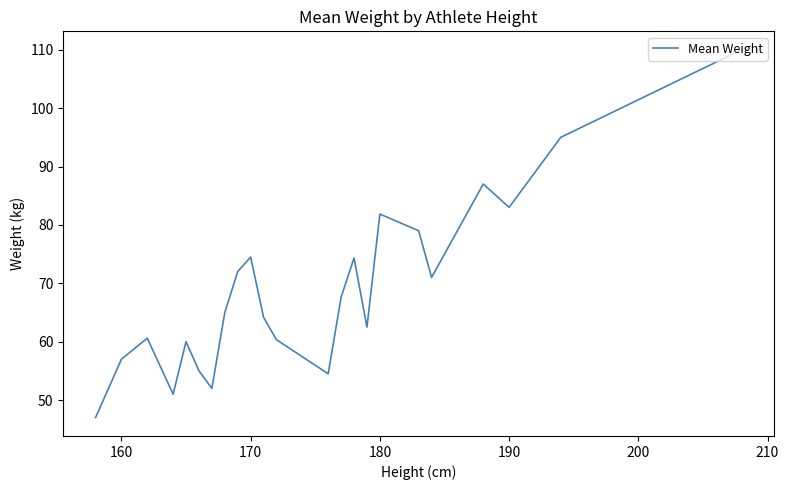

What is the greatest value displayed?

110.0